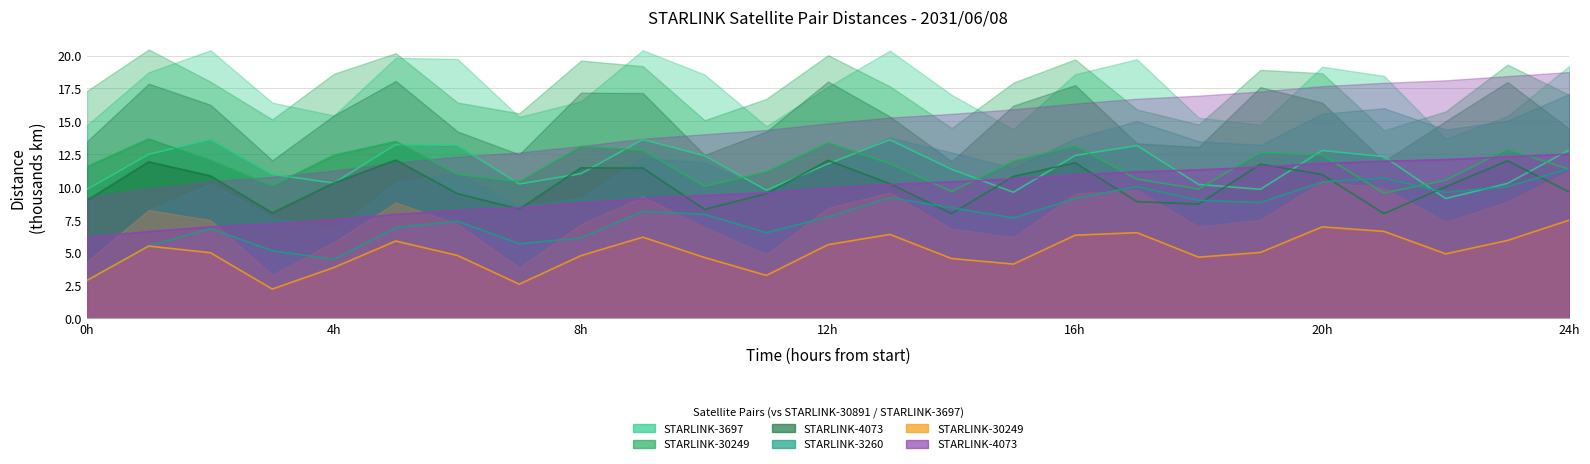

At how many categories does at least one series exceed 7?

25